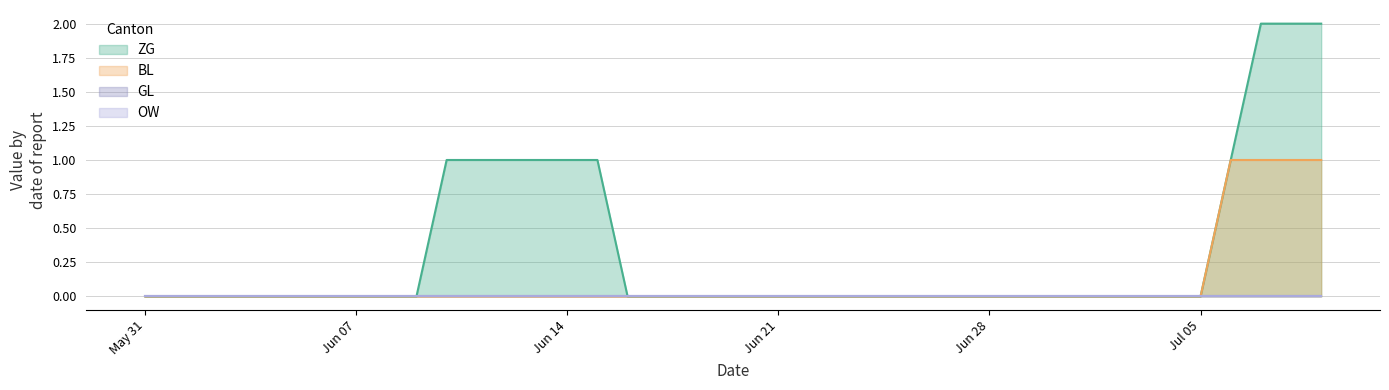

How many categories are shown in the chart?

40